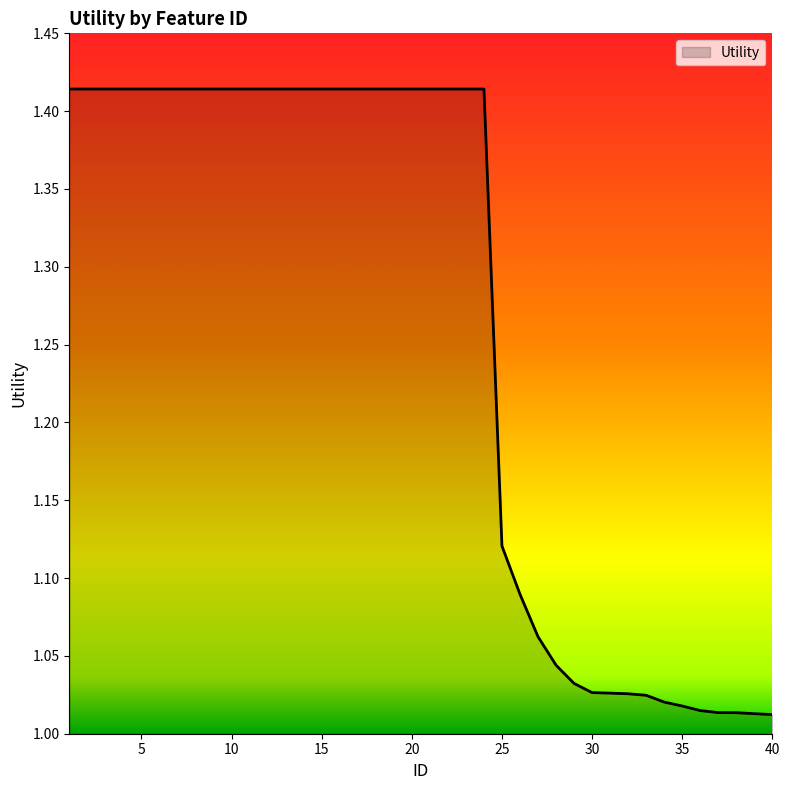

How many lines are shown in the chart?

1